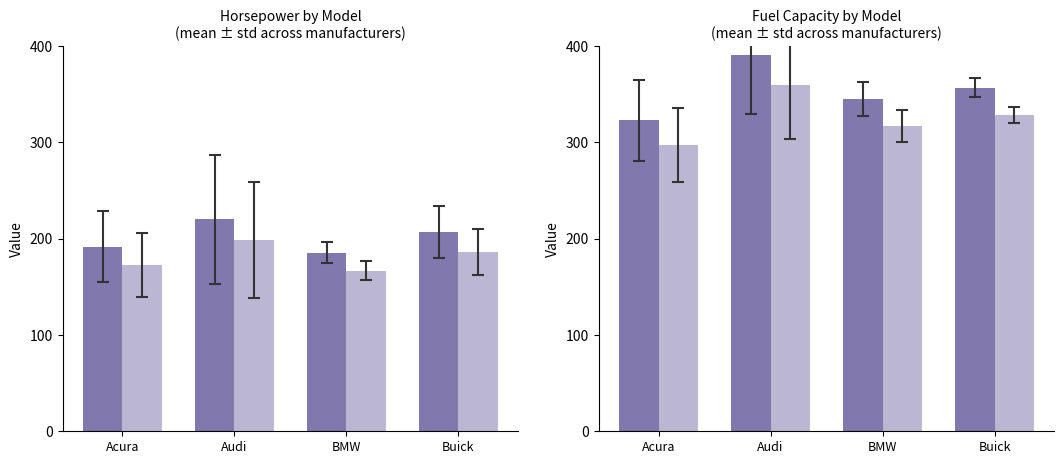

List the labels in order of Fuel Capacity (dark) value, largest first.

Audi, Buick, BMW, Acura